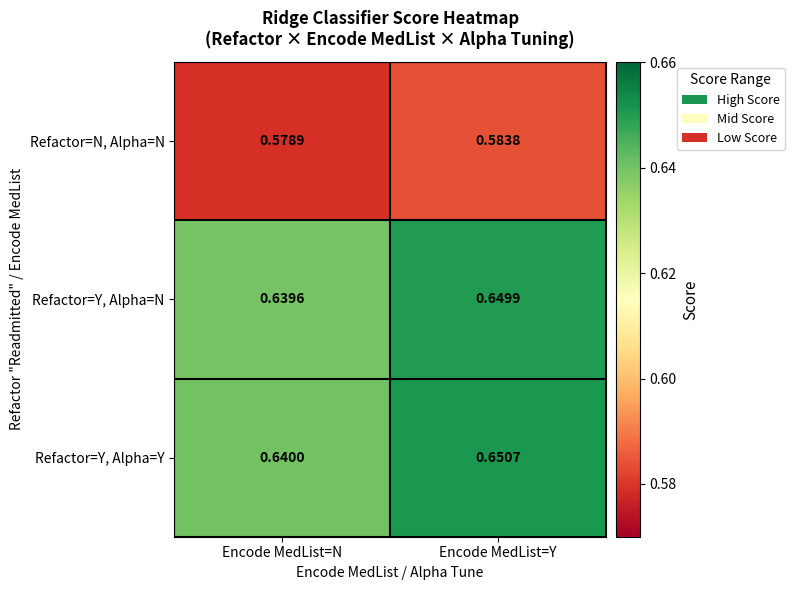

Which series has the largest total across all categories?

Refactor=Y, Alpha=Y